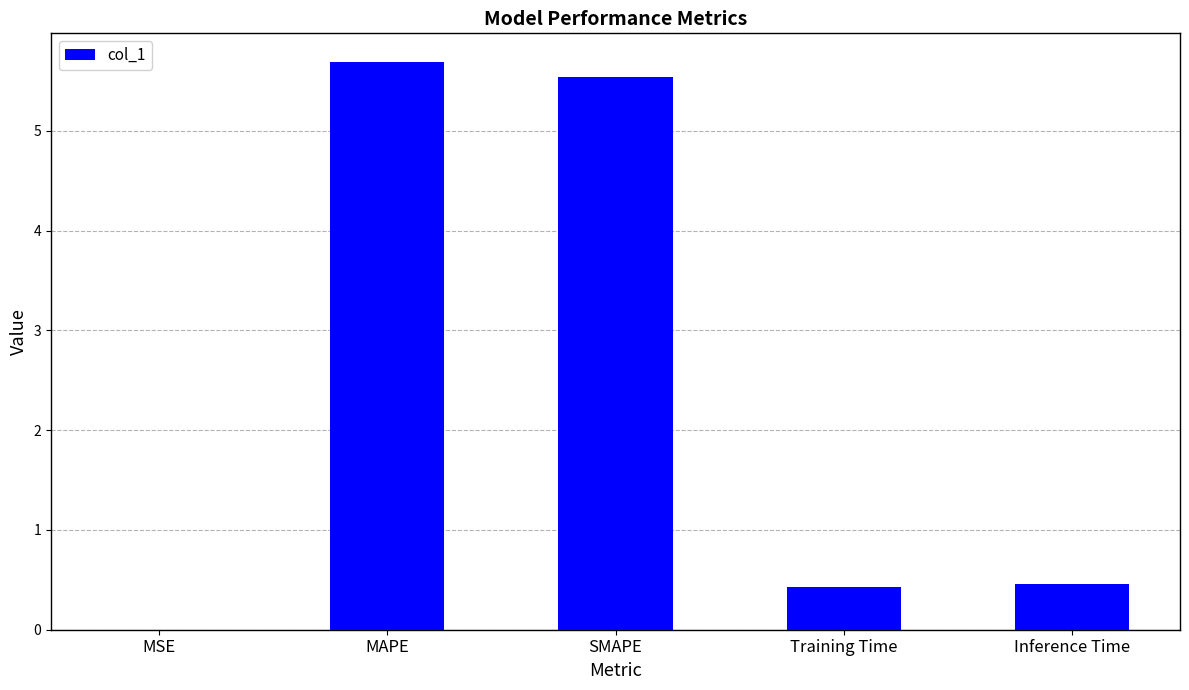

What is the greatest value displayed?

5.7